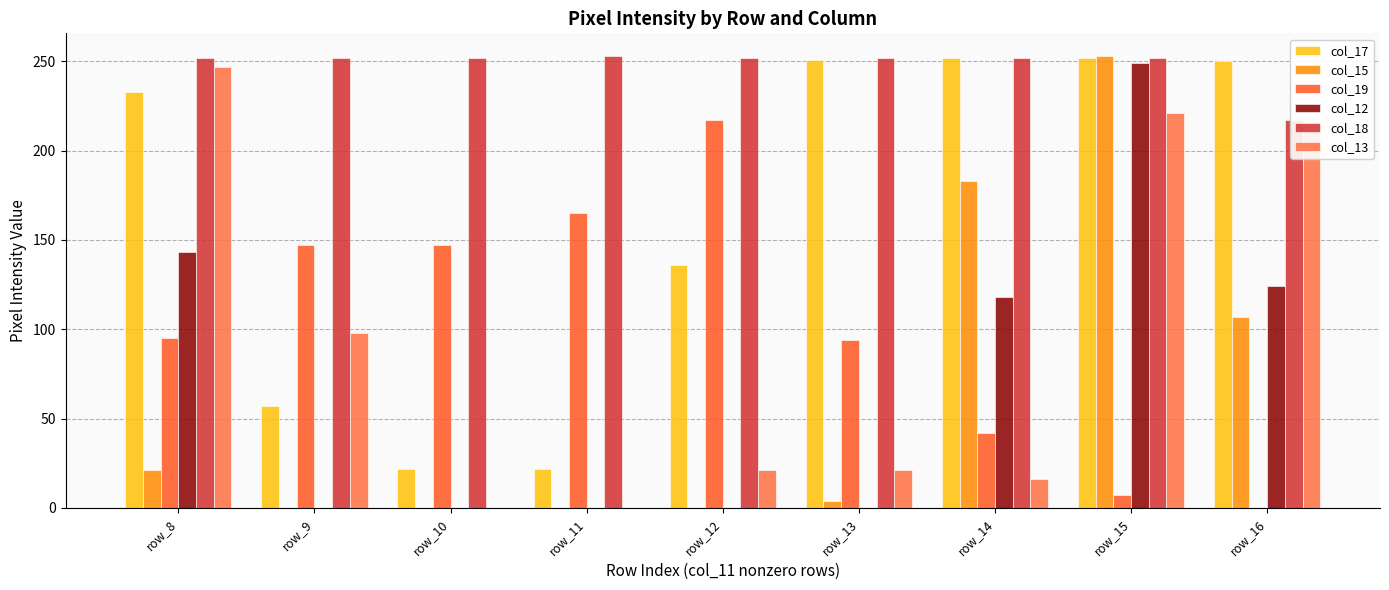

What are all the series names shown in the legend?

col_17, col_15, col_19, col_12, col_18, col_13